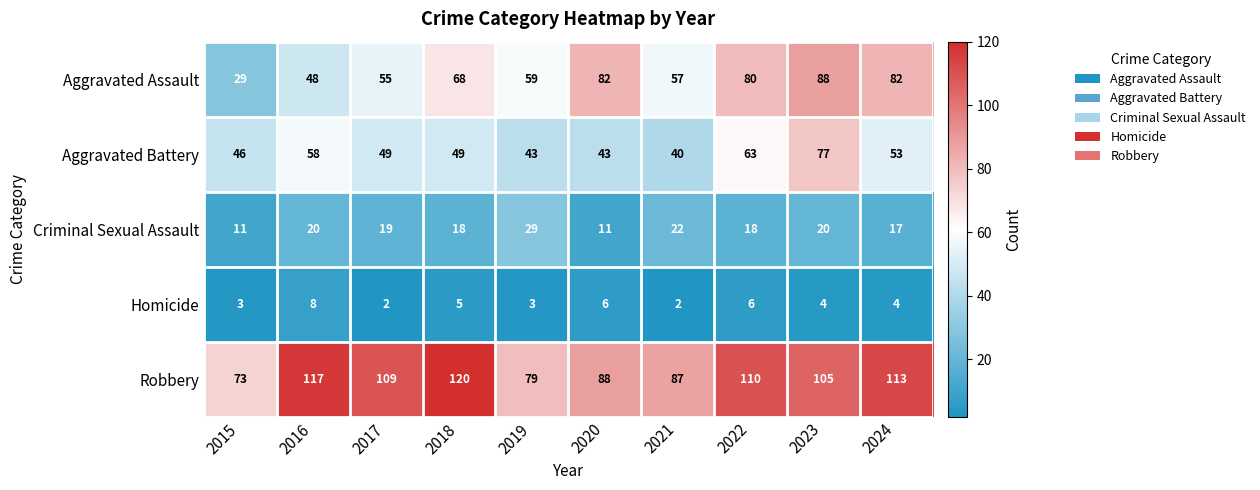

What is the minimum value for Aggravated Assault?

29